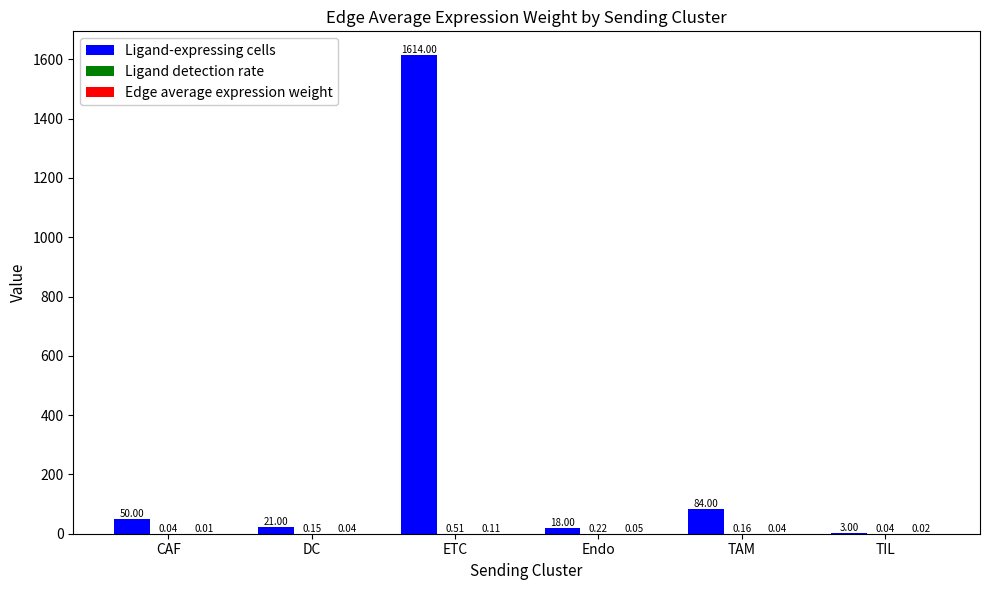

What is the sum of all Ligand-expressing cells values?

1790.0